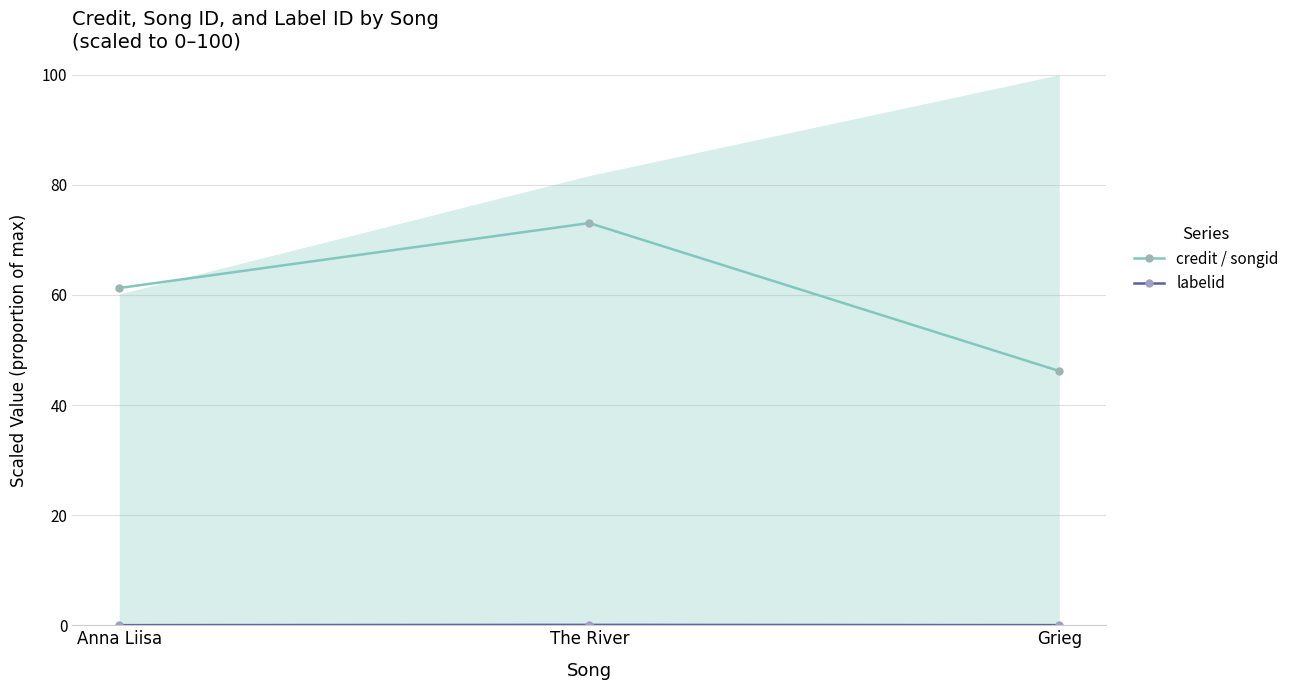

Which series changed the most between The River and Grieg?

credit / songid